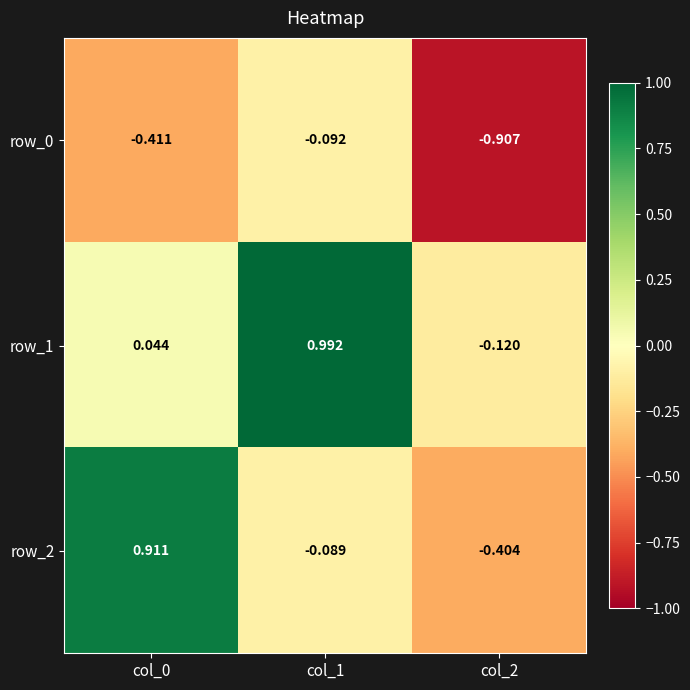

Is the value of row_1 at col_2 greater than the value of row_0 at col_0?

Yes